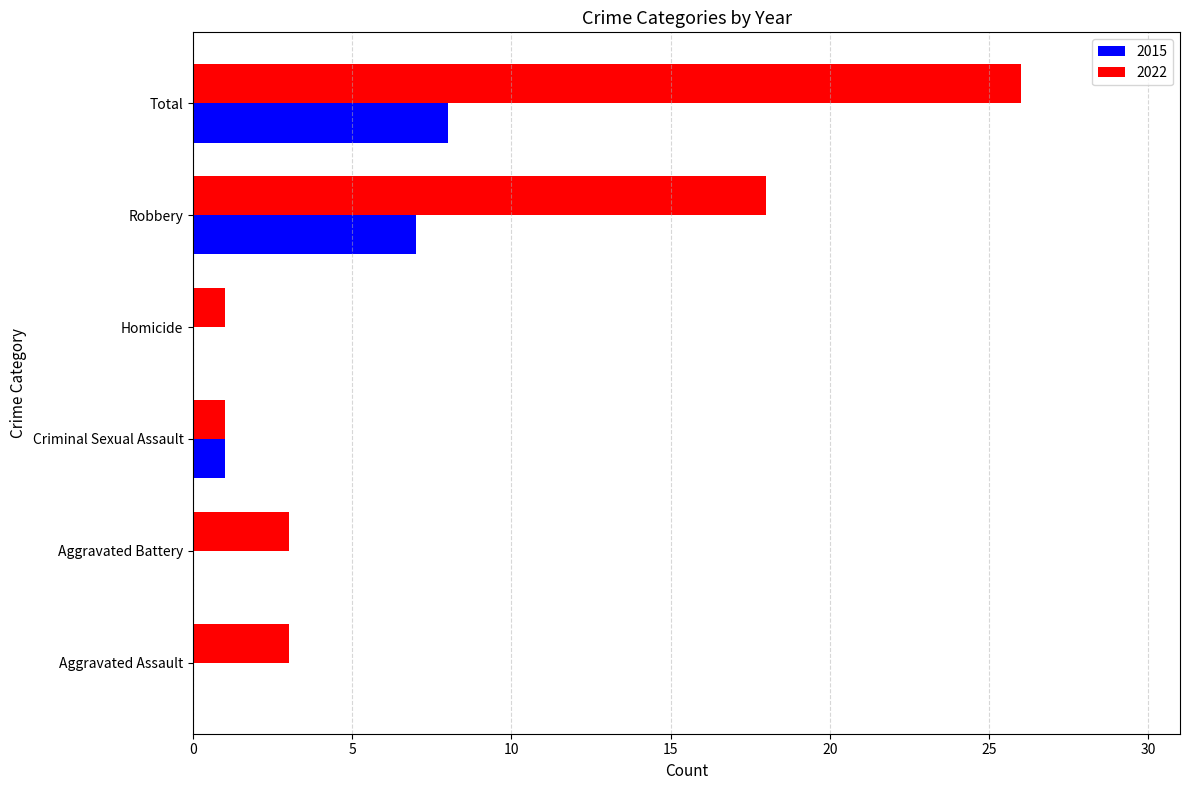

At which category is the sum across all series the highest?

Total